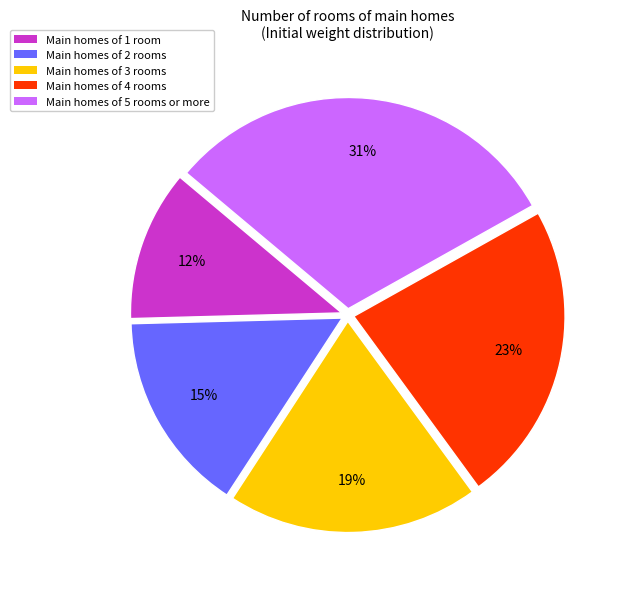

How many slices are in this pie chart?

5